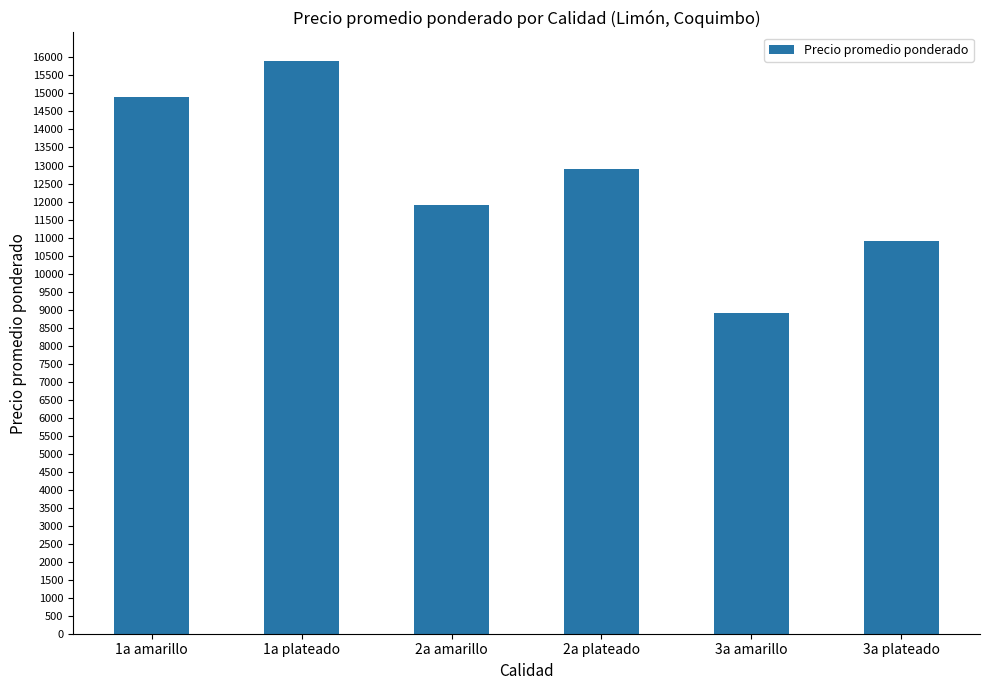

How many distinct data groups are displayed?

1